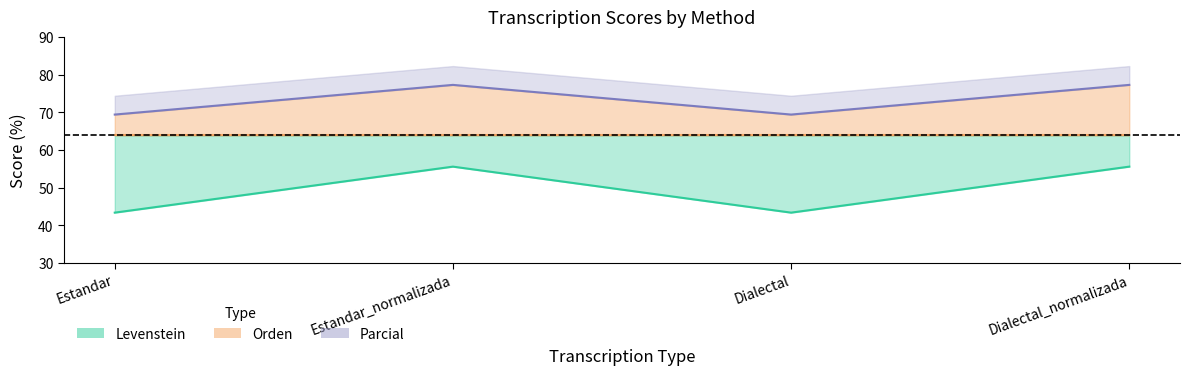

Which series has the largest range (max minus min)?

Levenstein